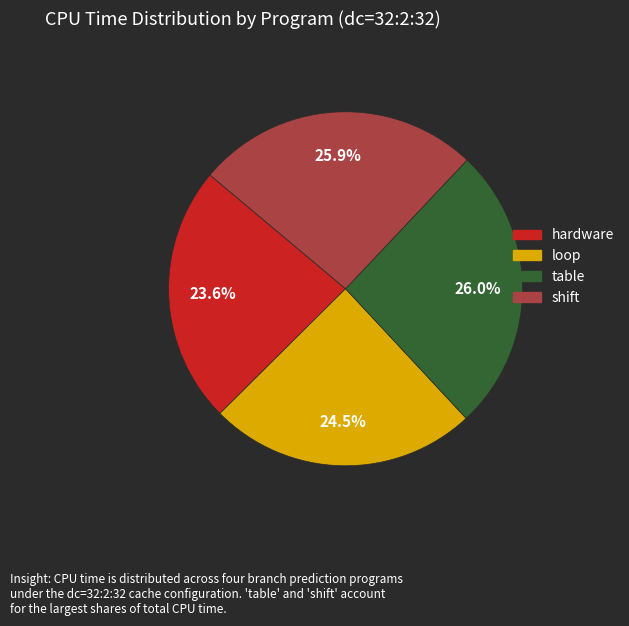

Which category has the smallest portion of the pie?

hardware